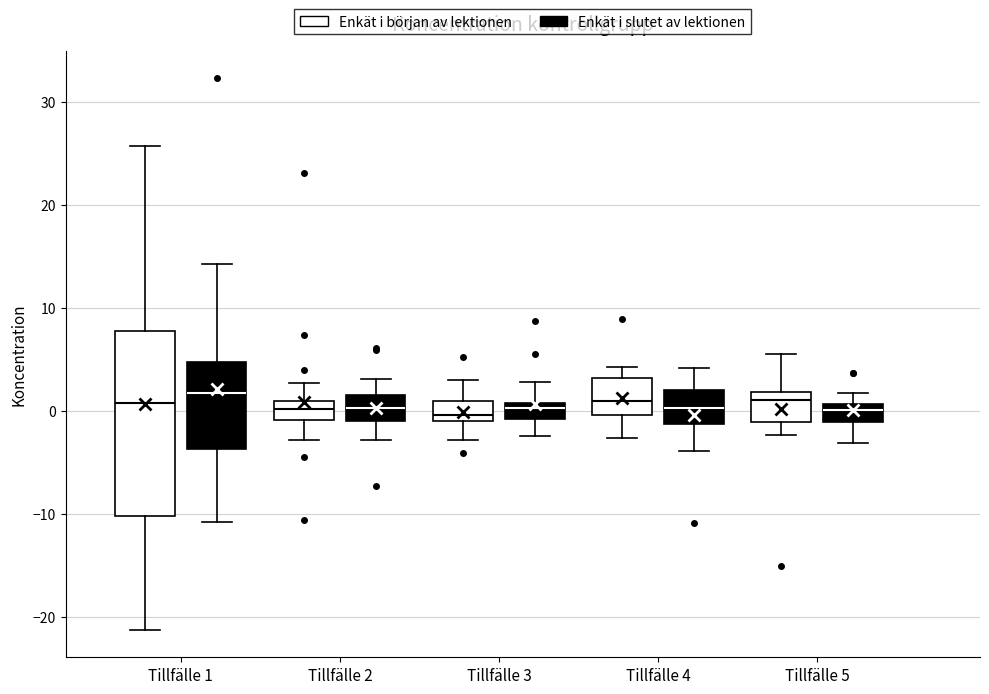

Reading left to right, read every box against the y-axis: the position of its median line, the range the box covers, and the ends of its whiskers. The values are not printed on the chart, so give them approximately, as read against the axis.

Tillfälle 1 (Enkät i början av lektionen): median 1, box -10 to 8, whiskers -21 to 26
Tillfälle 1 (Enkät i slutet av lektionen): median 2, box -4 to 5, whiskers -11 to 14
Tillfälle 2 (Enkät i början av lektionen): median 0, box -1 to 1, whiskers -3 to 3
Tillfälle 2 (Enkät i slutet av lektionen): median 0, box -1 to 2, whiskers -3 to 3
Tillfälle 3 (Enkät i början av lektionen): median 0, box -1 to 1, whiskers -3 to 3
Tillfälle 3 (Enkät i slutet av lektionen): median 0, box -1 to 1, whiskers -2 to 3
Tillfälle 4 (Enkät i början av lektionen): median 1, box 0 to 3, whiskers -3 to 4
Tillfälle 4 (Enkät i slutet av lektionen): median 0, box -1 to 2, whiskers -4 to 4
Tillfälle 5 (Enkät i början av lektionen): median 1, box -1 to 2, whiskers -2 to 6
Tillfälle 5 (Enkät i slutet av lektionen): median 0, box -1 to 1, whiskers -3 to 2